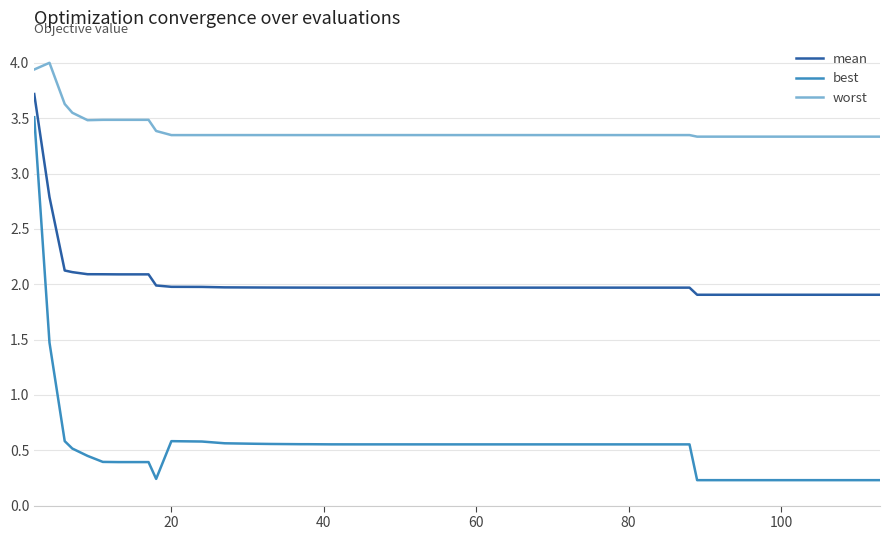

Does the chart have visible grid lines?

Yes